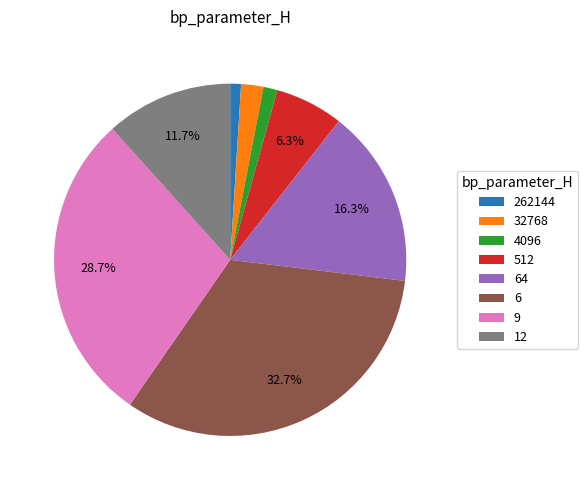

To the nearest percent, what is the difference between the 262144 and 512 slice percentages?

5%